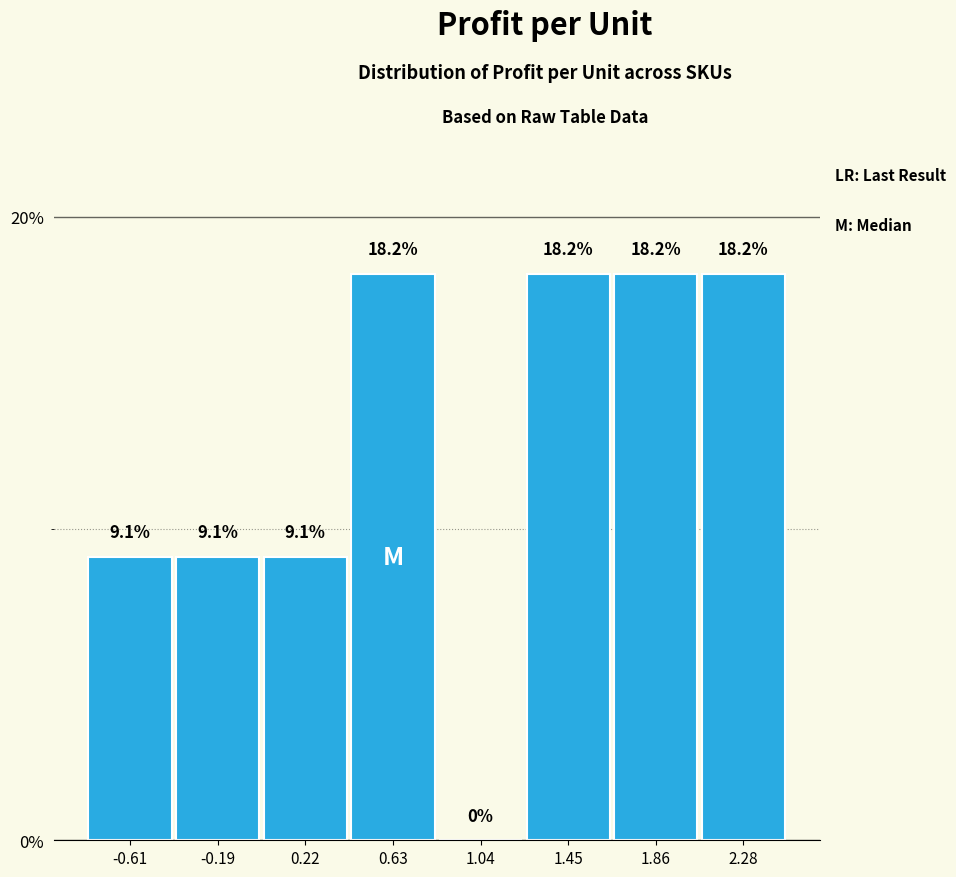

Reading left to right, list every bar in this chart as the range it spans on the x-axis followed by its height. The bar edges are not printed on the chart, so give them approximately, as read against the axis.

-0.80 to -0.40: 9.1
-0.40 to 0.00: 9.1
0.00 to 0.40: 9.1
0.40 to 0.85: 18.2
0.85 to 1.25: 0.0
1.25 to 1.65: 18.2
1.65 to 2.05: 18.2
2.05 to 2.50: 18.2